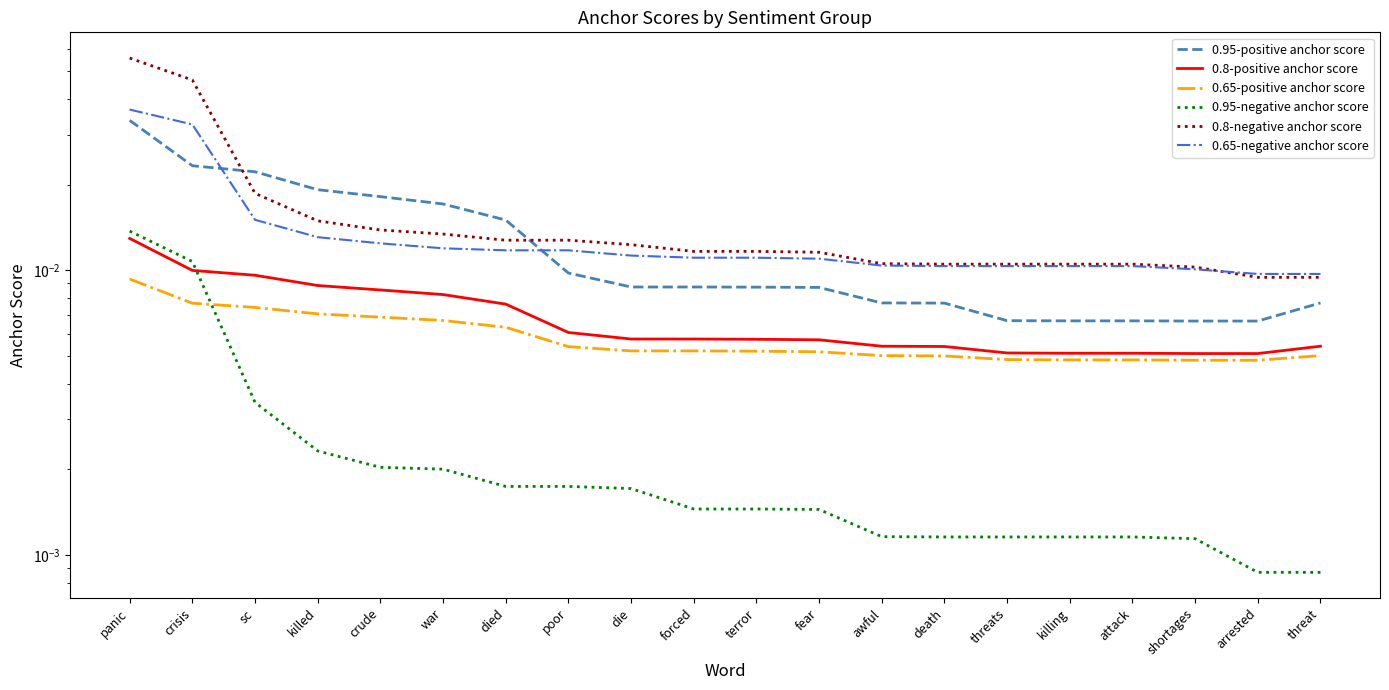

Which has a higher value, shortages or arrested?

shortages